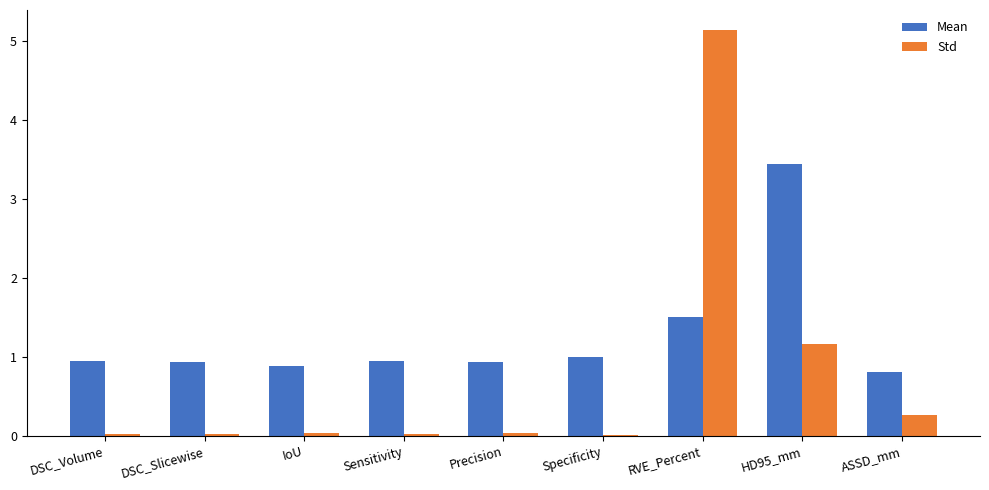

Is it true that Std equals 0.0 at DSC_Volume?

True